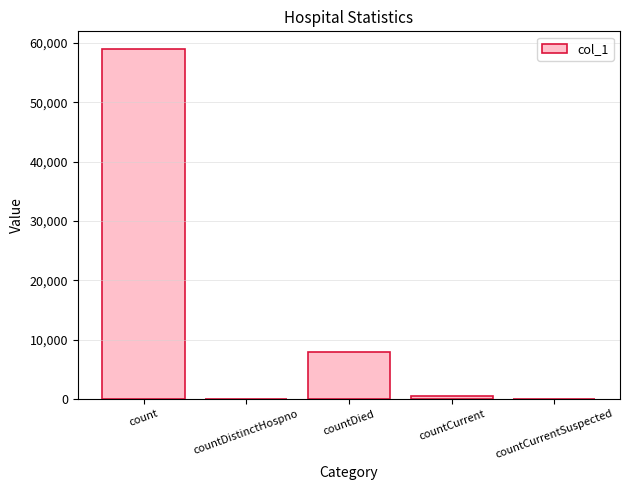

Which category has the highest value across all series?

count